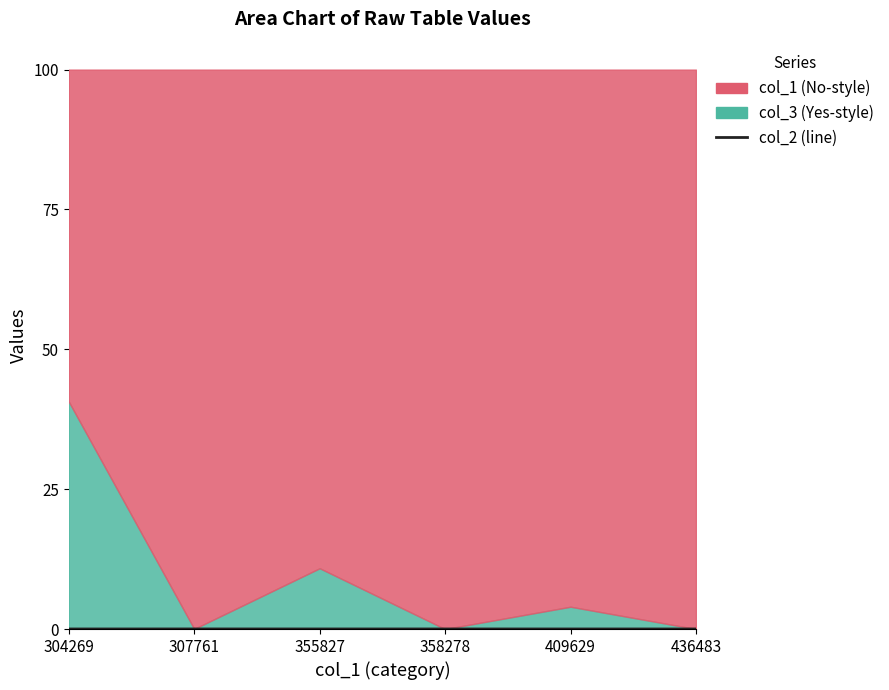

Which label corresponds to the smallest value in the chart?

304269